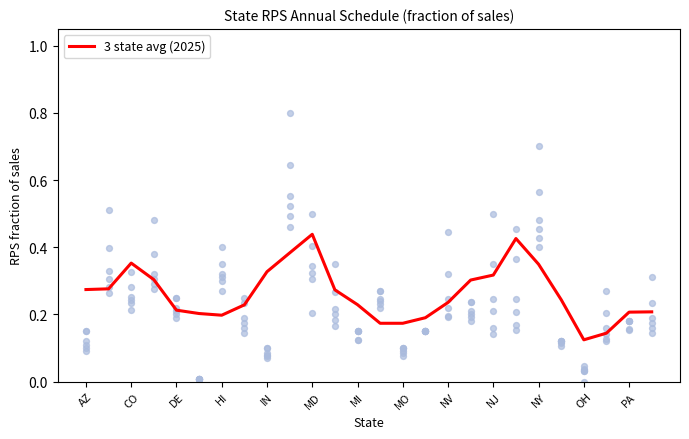

The value of 3 state avg (2025) at HI is 0.2. True or false?

True